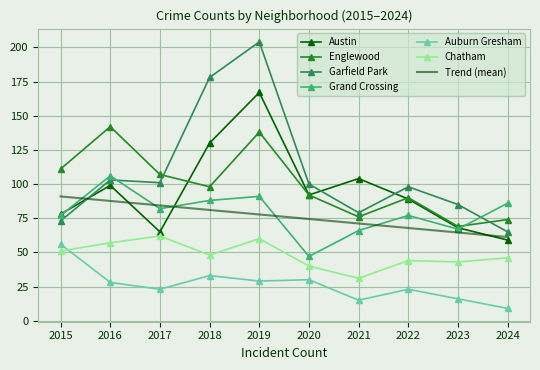

What is the sum of the Chatham values at 2015 and 2017?

113.0